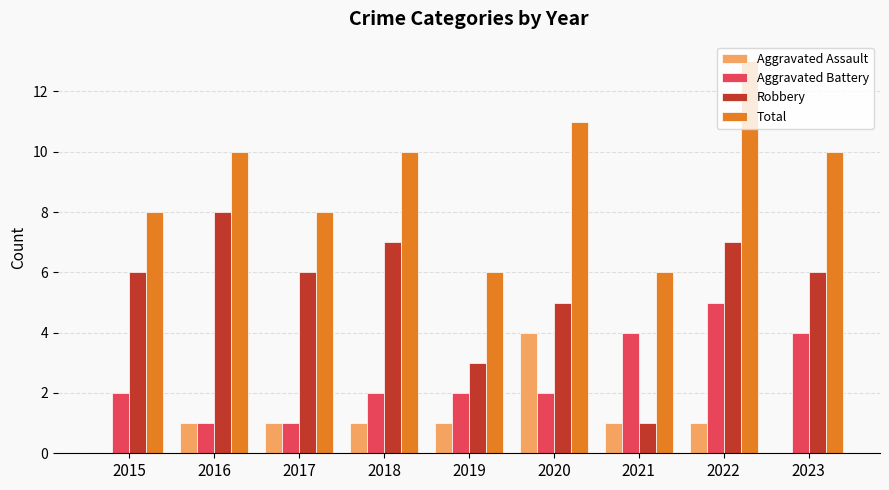

What is the sum of the Total values at 2021 and 2019?

12